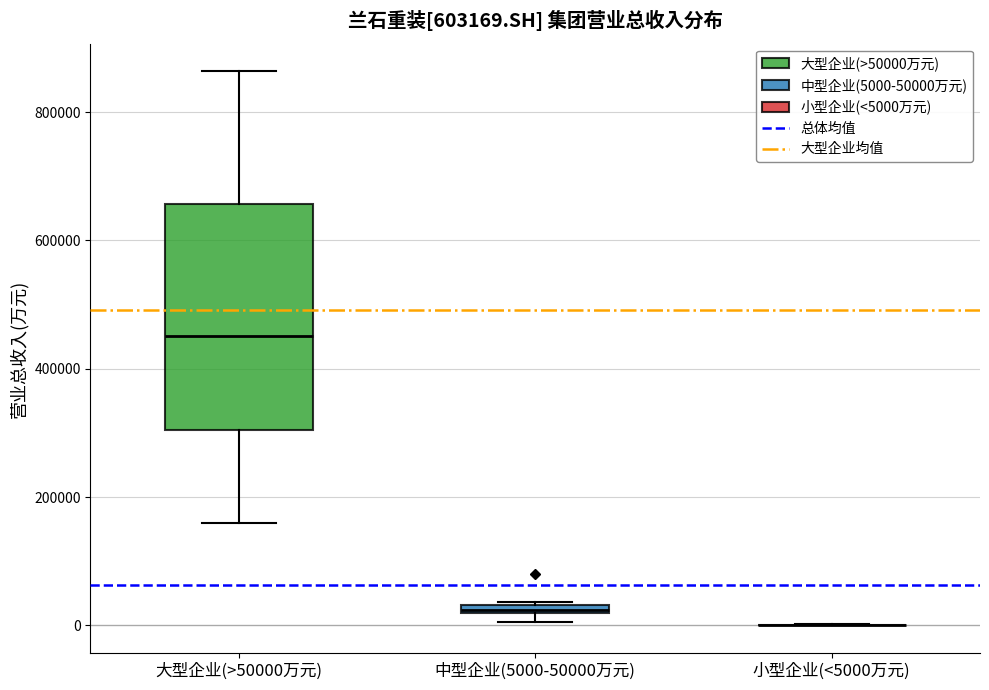

Which box is the tallest, from its lower edge to its upper edge?

大型企业(>50000万元)